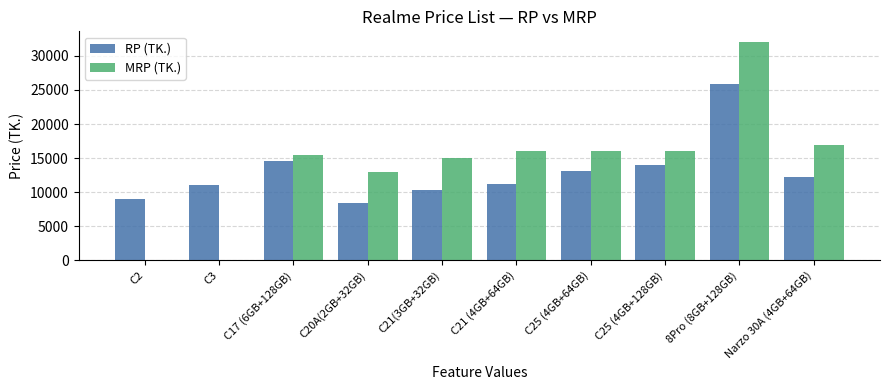

What is the total value across all series at C25 (4GB+64GB)?

29060